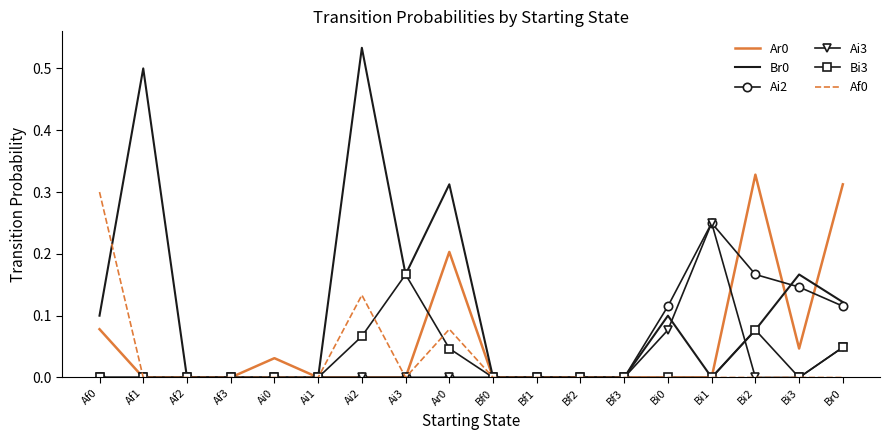

What position from the right is Bi2?

3